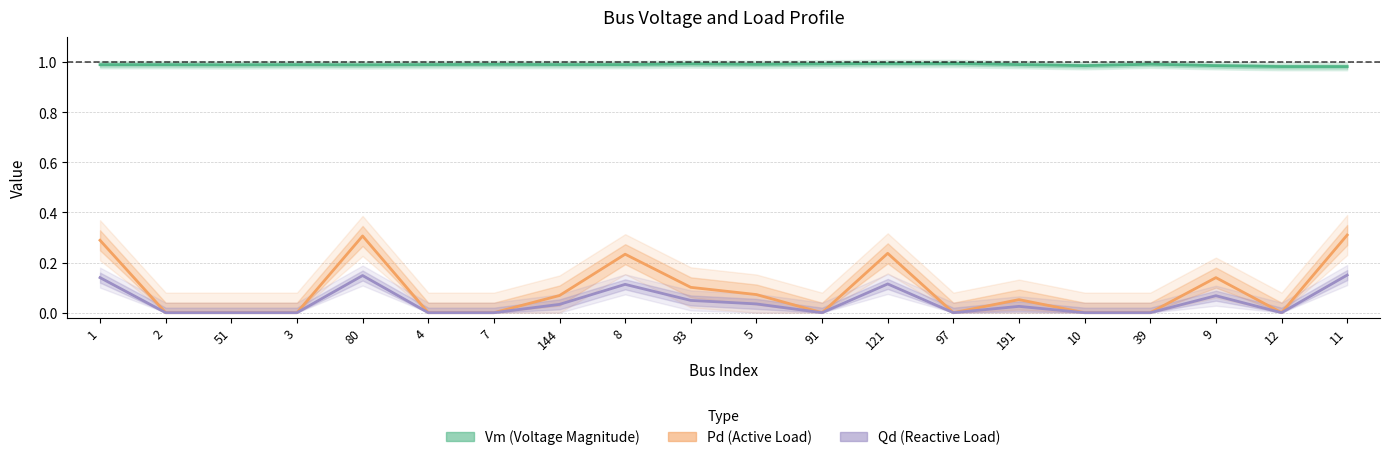

Reading left to right, transcribe all the data shown in this chart.

Vm (Voltage Magnitude): 1.0	1.0	1.0	1.0	1.0	1.0	1.0	1.0	1.0	1.0	1.0	1.0	1.0	1.0	1.0	1.0	1.0	1.0	1.0	1.0
Pd (Active Load): 0.3	0.0	0.0	0.0	0.3	0.0	0.0	0.1	0.2	0.1	0.1	0.0	0.2	0.0	0.1	0.0	0.0	0.1	0.0	0.3
Qd (Reactive Load): 0.1	0.0	0.0	0.0	0.1	0.0	0.0	0.0	0.1	0.0	0.0	0.0	0.1	0.0	0.0	0.0	0.0	0.1	0.0	0.2